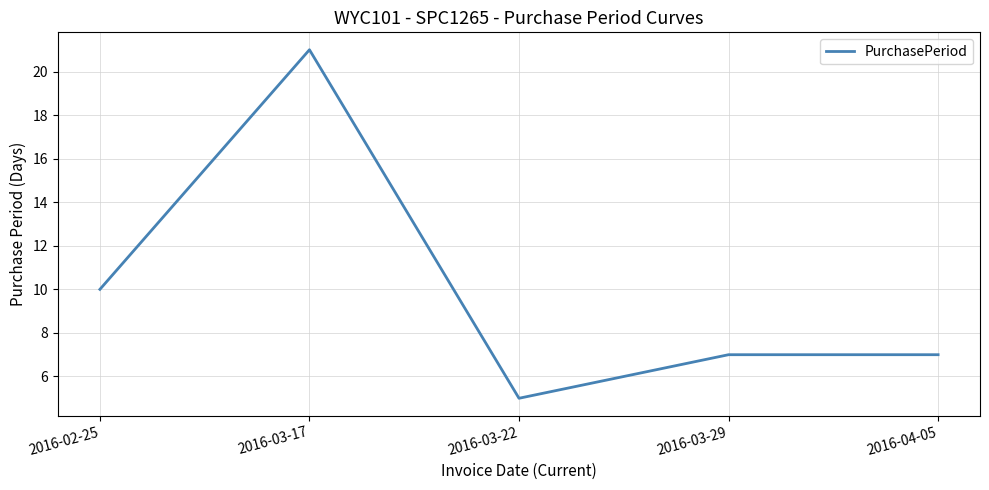

Is it true that the value at 2016-03-17 is 9?

False